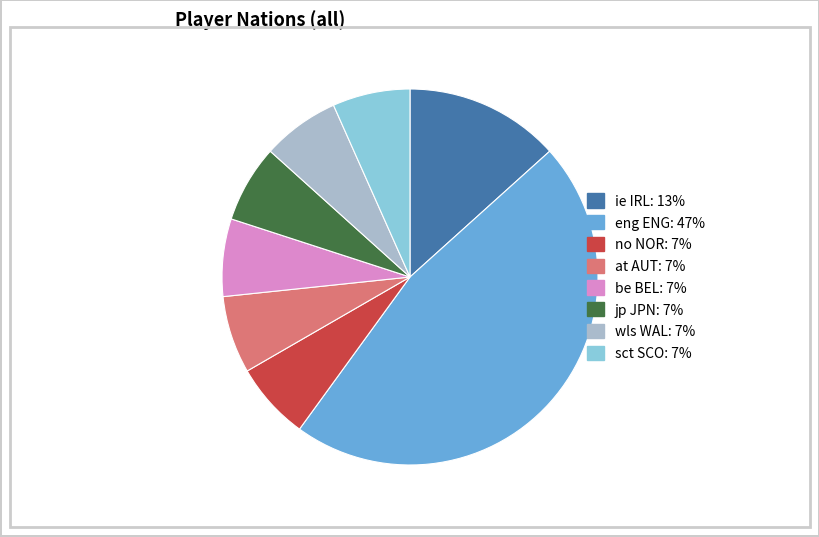

How many slices are in this pie chart?

8